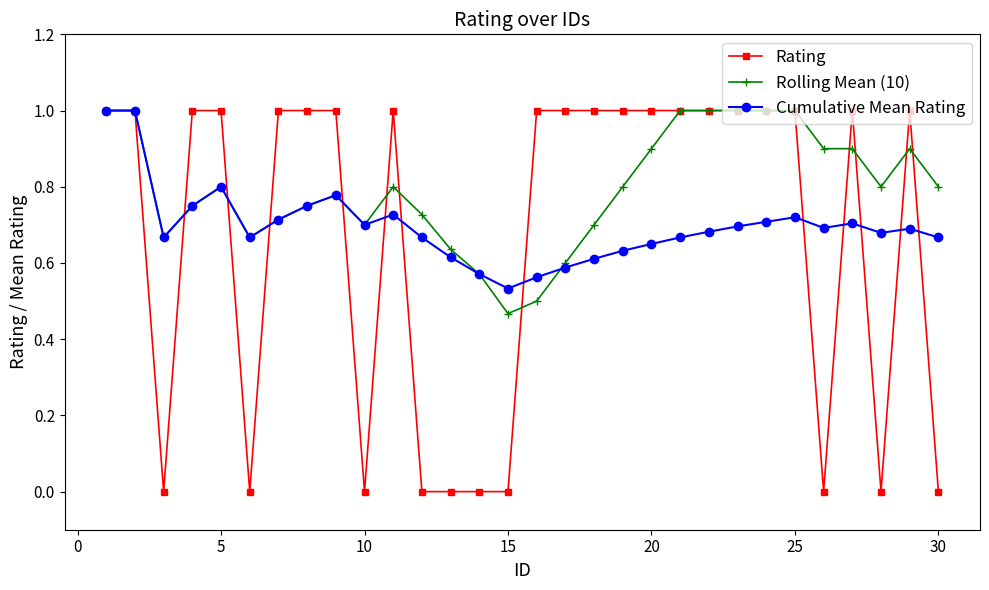

Rank the series by their average value, from highest to lowest.

Rolling Mean (10), Cumulative Mean Rating, Rating